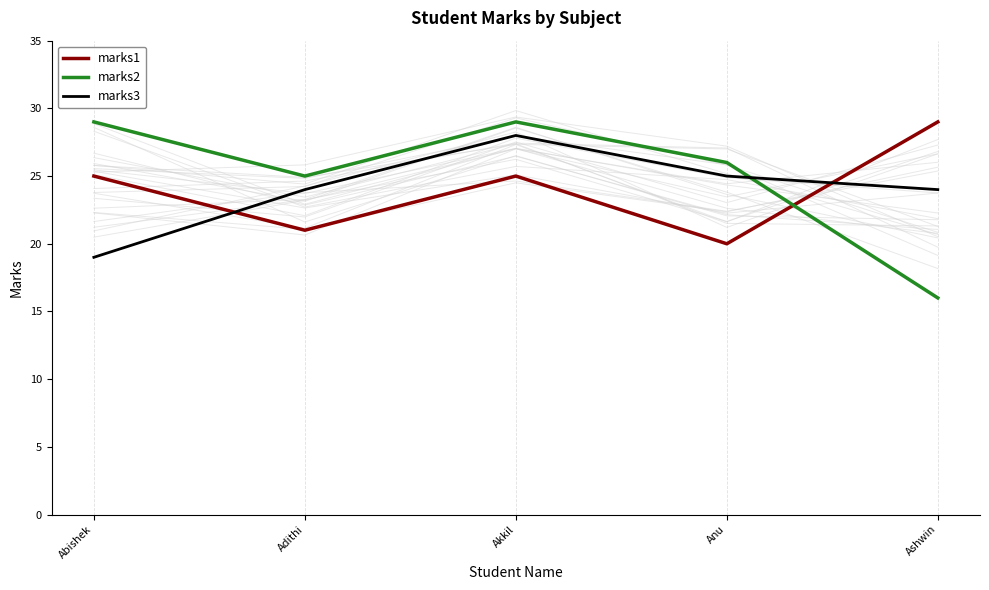

What is the lowest value of the marks1 series?

20